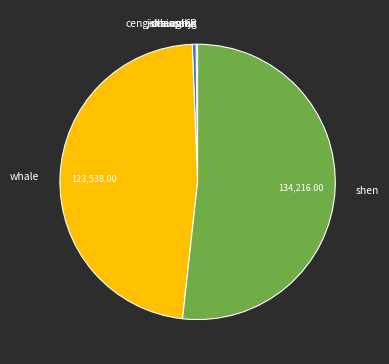

Which slice is the largest?

shen